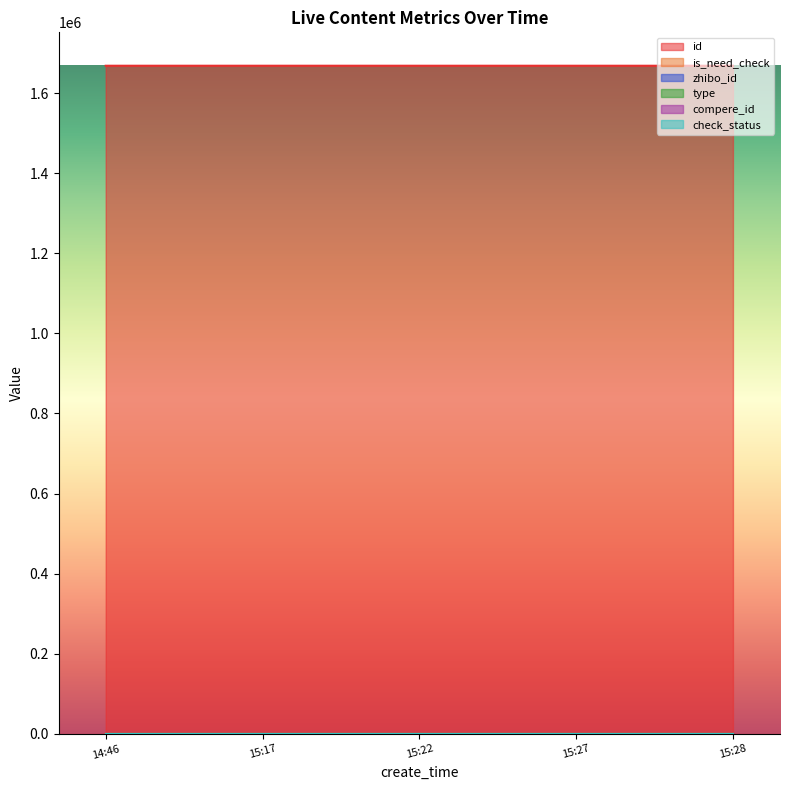

Does the chart display data point markers on the line(s)?

No